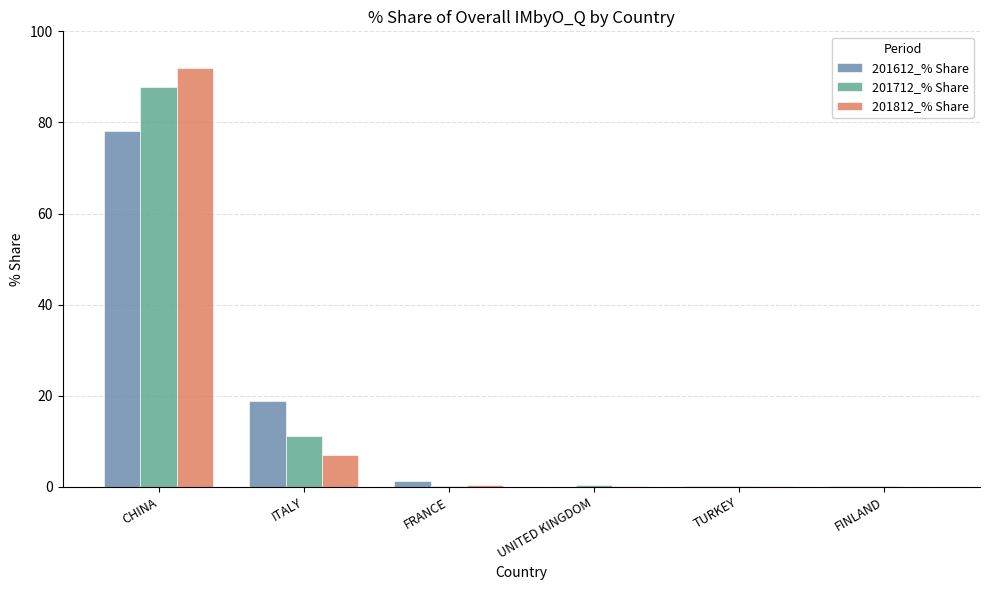

Is the value of 201812_% Share at FRANCE greater than the value of 201712_% Share at CHINA?

No